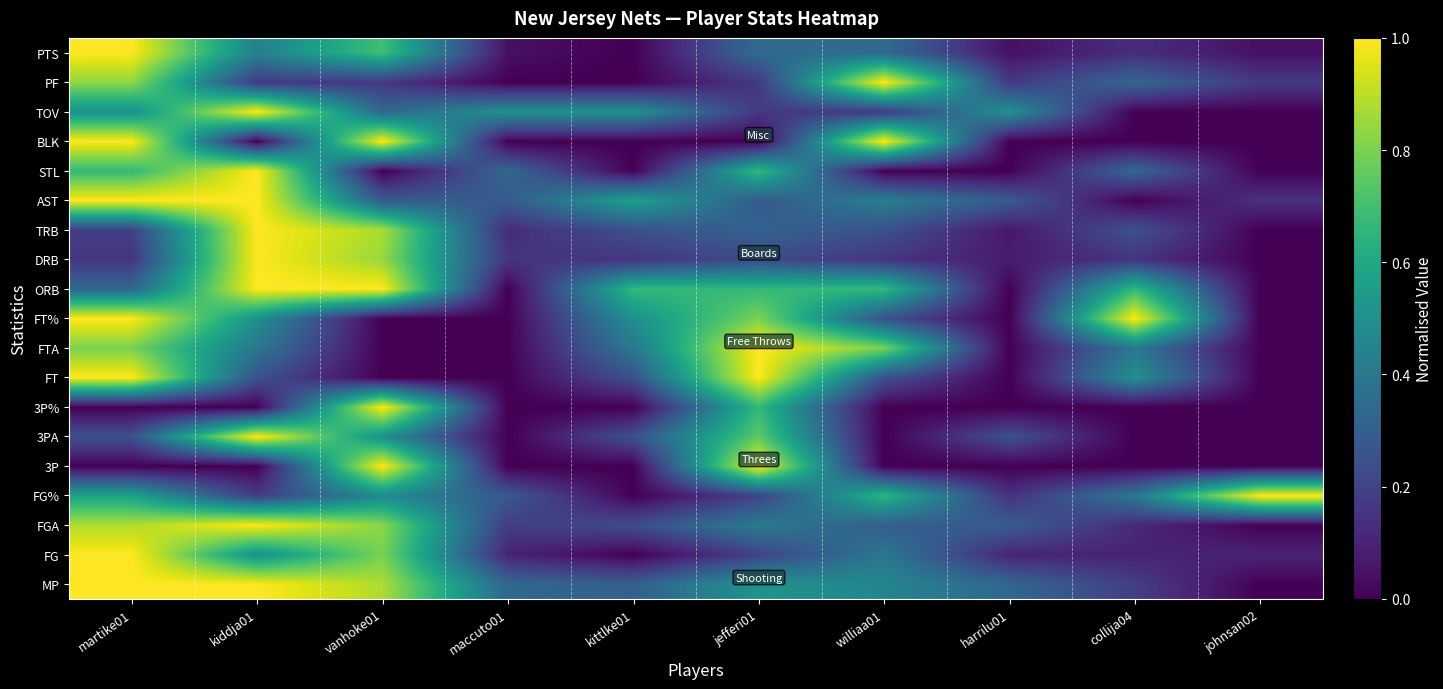

Which has a higher value, harrilu01 or martike01?

martike01